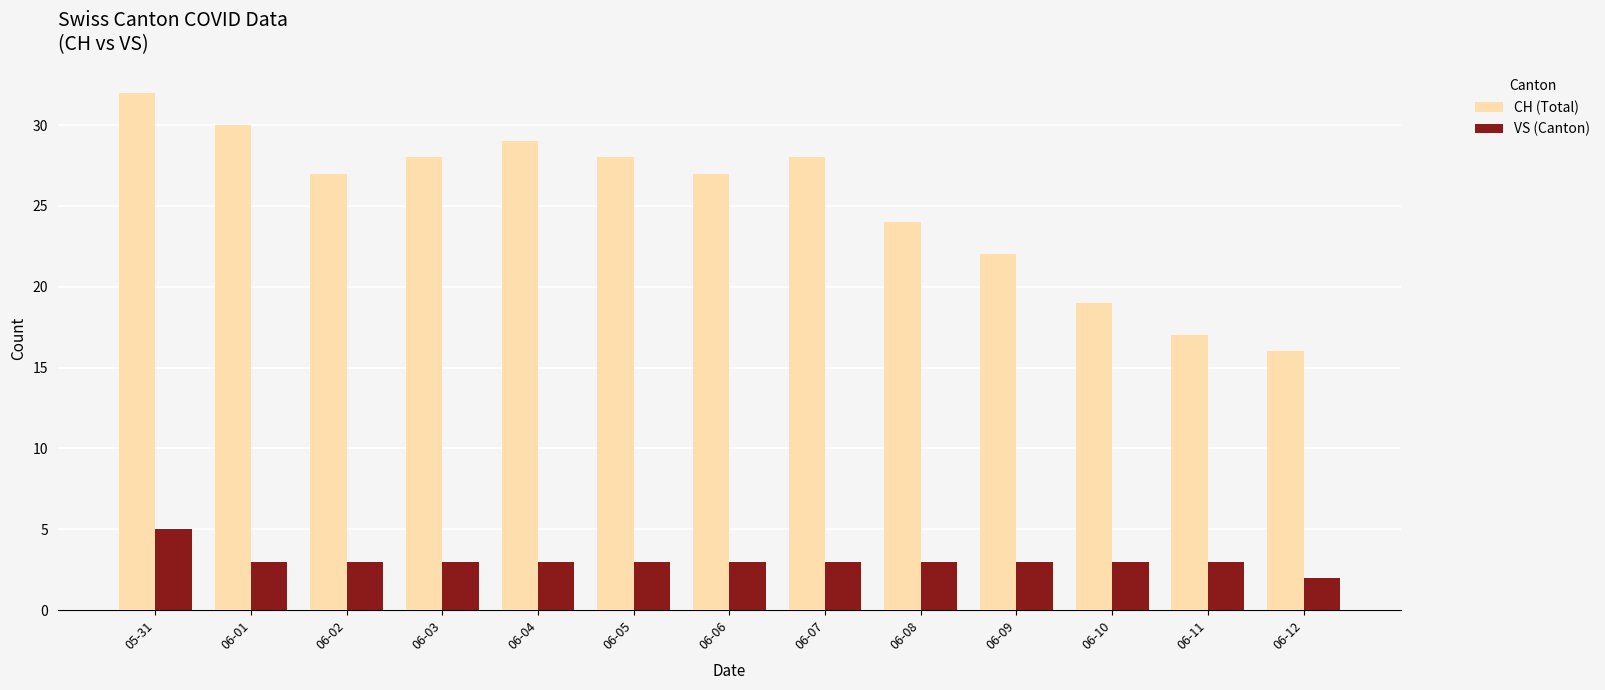

Where does the VS (Canton) series first go above 3?

05-31